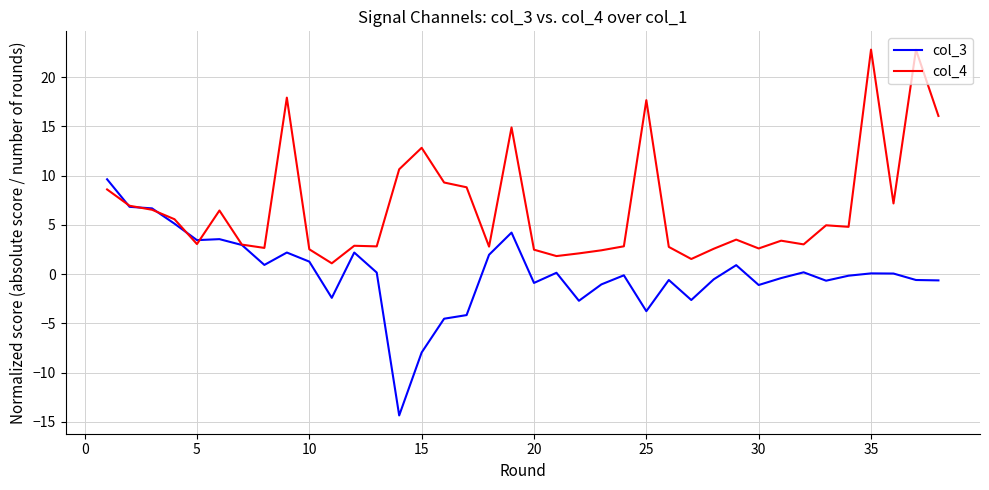

Which series has the largest total across all categories?

col_4